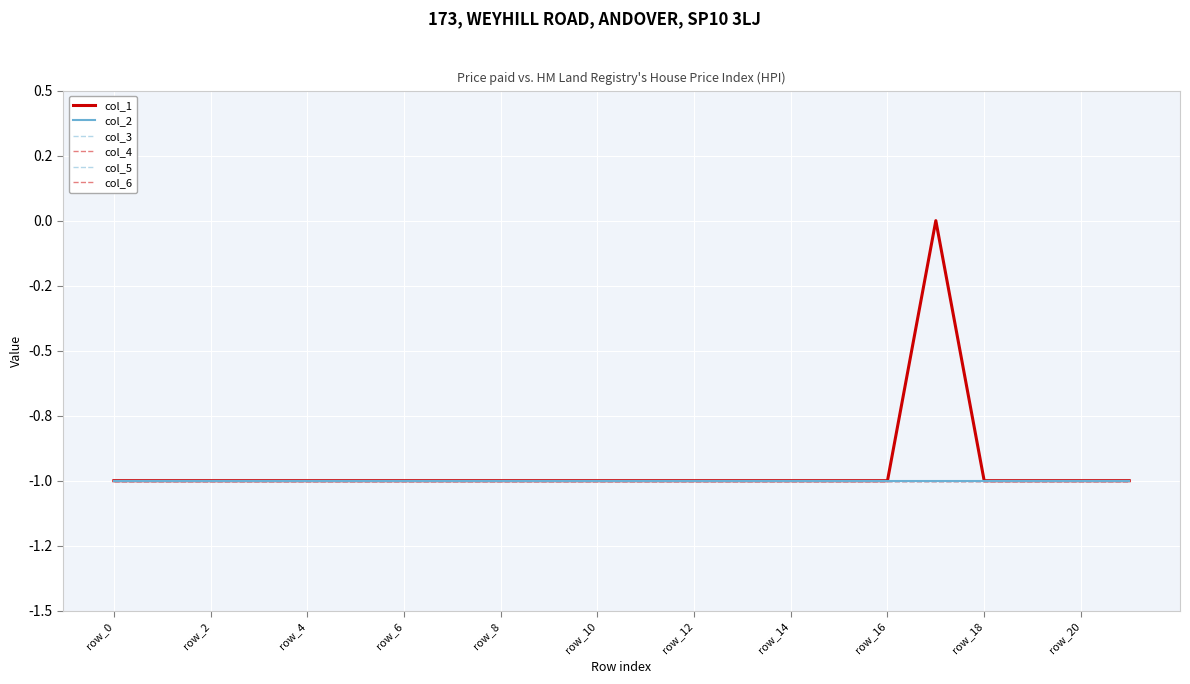

True or false: col_5 and col_4 intersect in this chart.

False